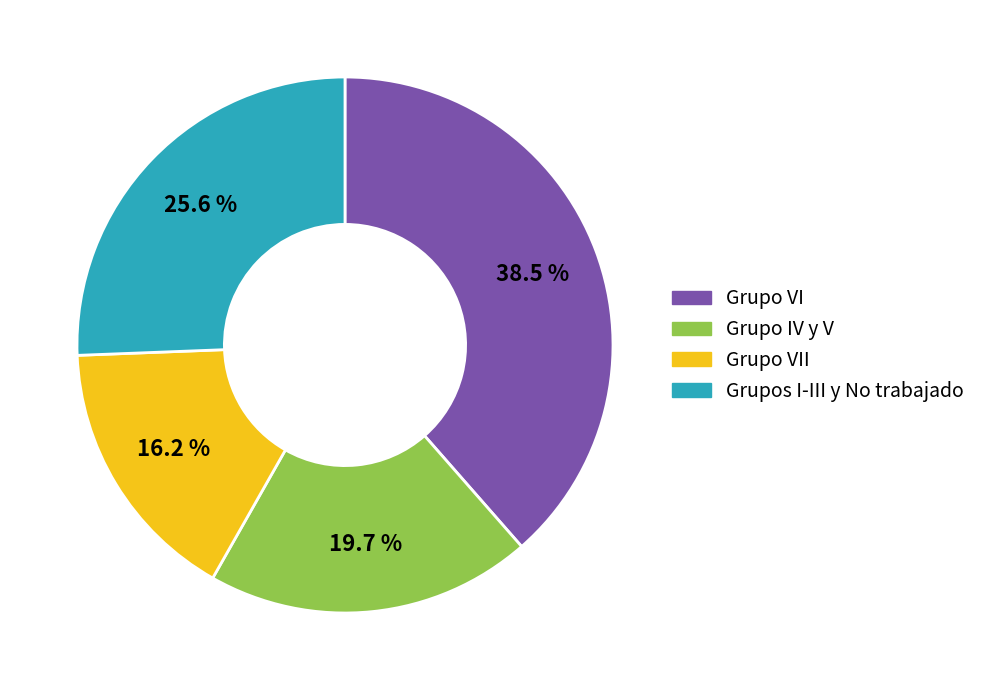

Is there any slice that represents more than half of the pie?

No